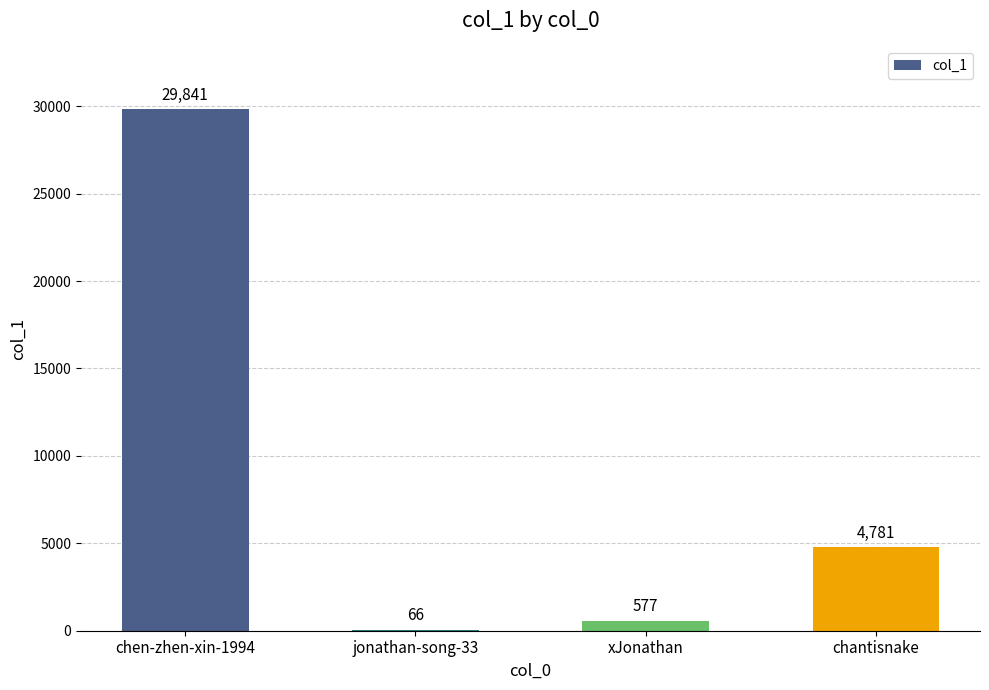

Reading left to right, extract all data points from this chart.

29841	66	577	4781